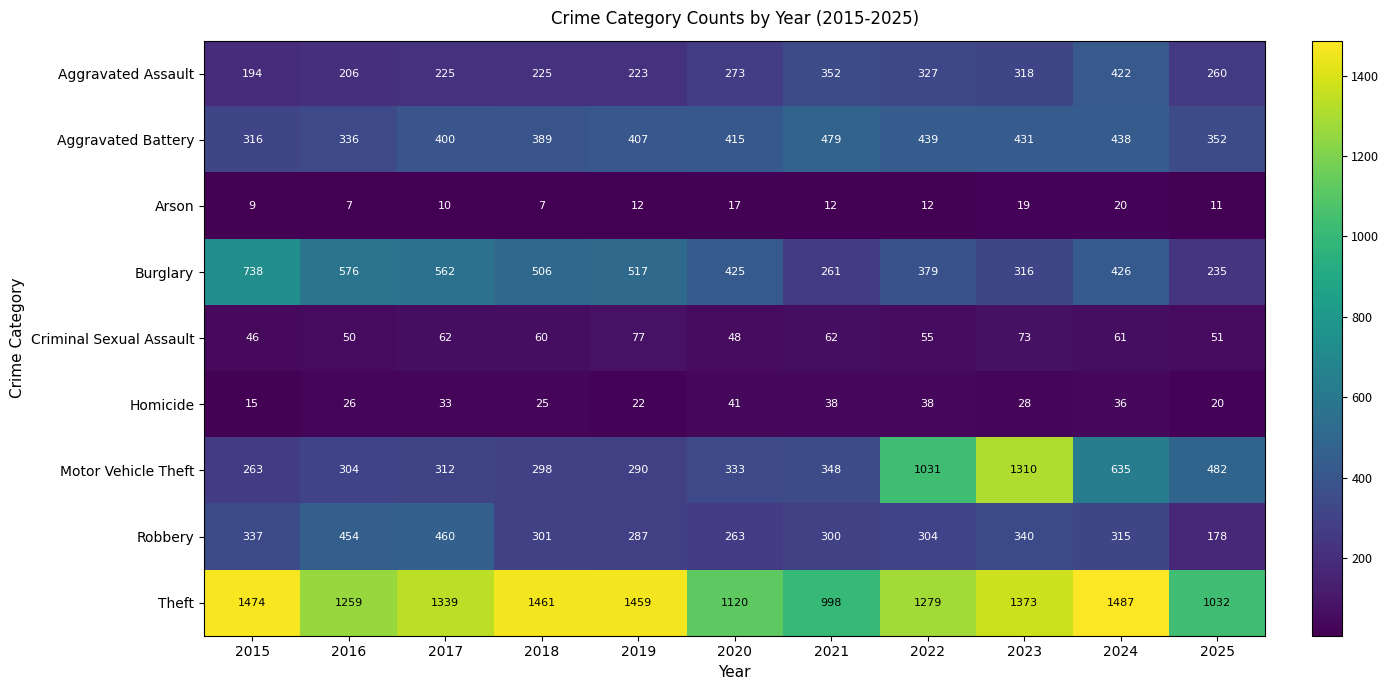

The value of Arson at 2022 is 12. True or false?

True